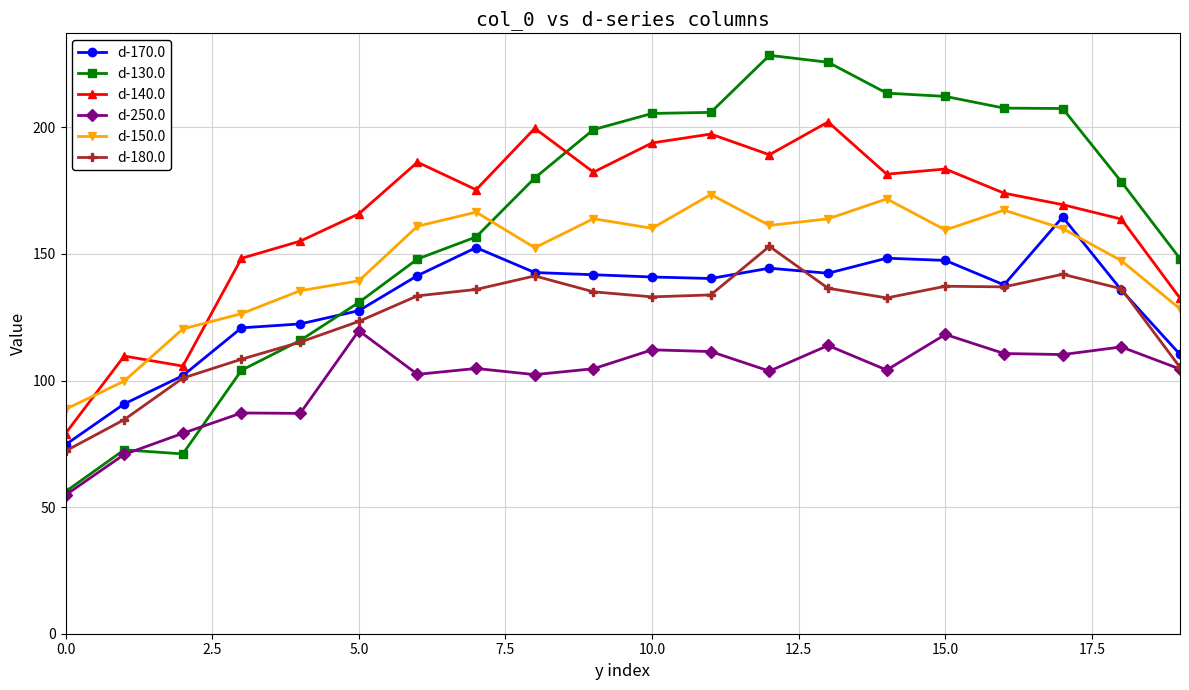

Which series has the largest range (max minus min)?

d-130.0